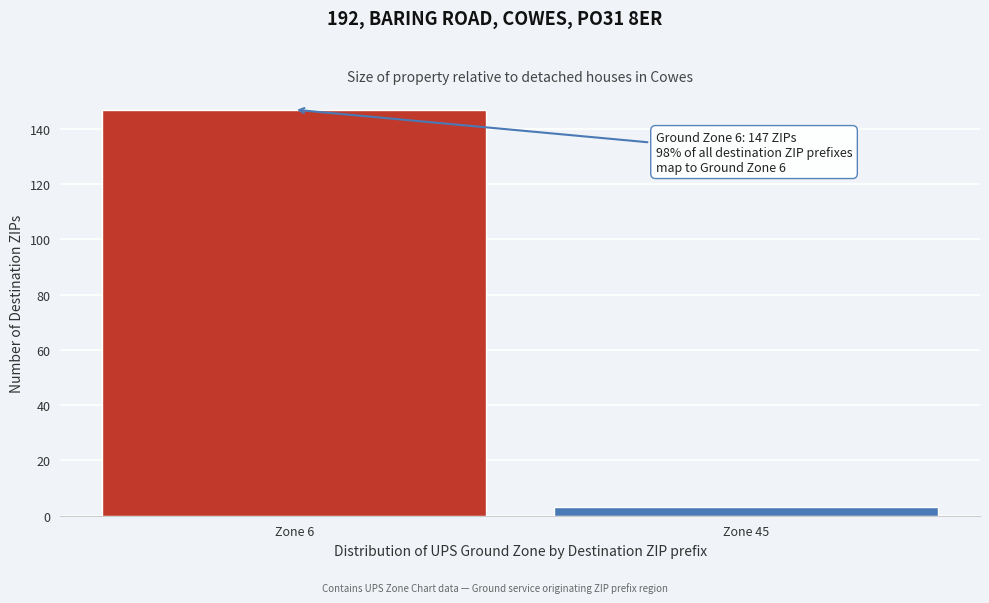

Reading left to right, transcribe all the data shown in this chart.

Zone 6=147	Zone 45=3